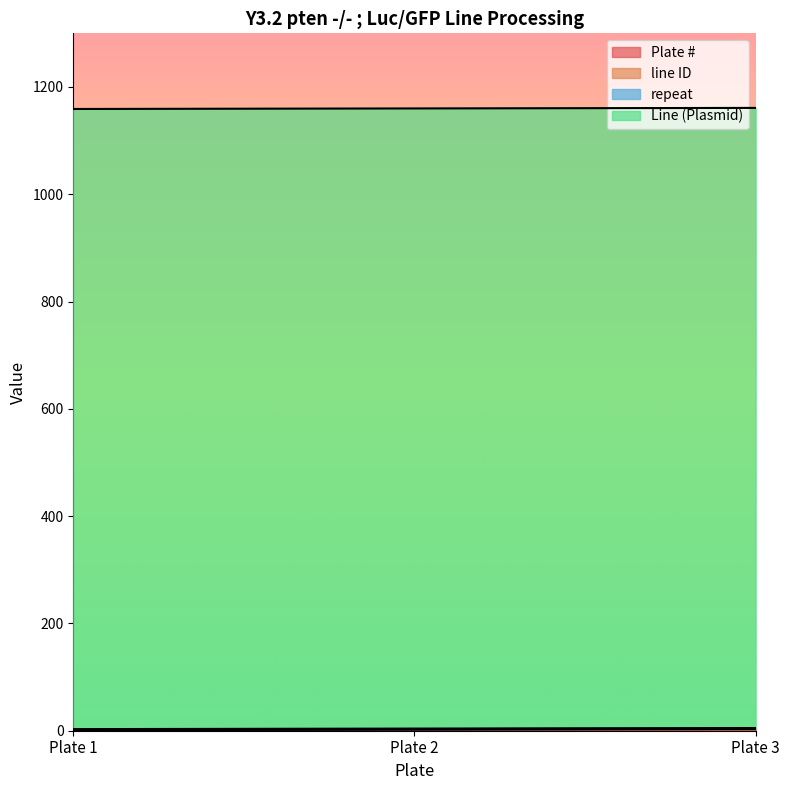

Is it true that repeat equals 1 at Plate 3?

False